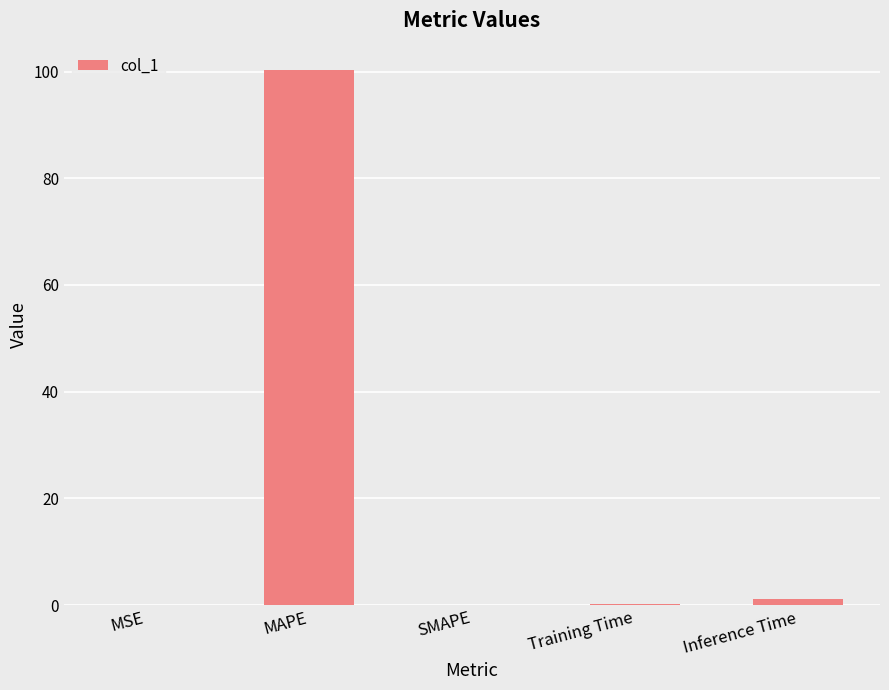

The chart shows a value of -63.1 at SMAPE. True or false?

False